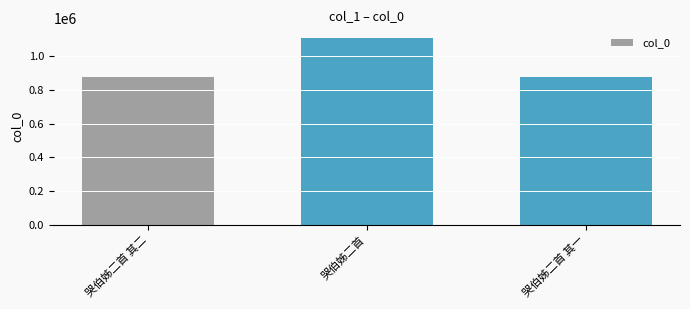

Which has a higher value, 哭伯姊二首 or 哭伯姊二首 其一?

哭伯姊二首